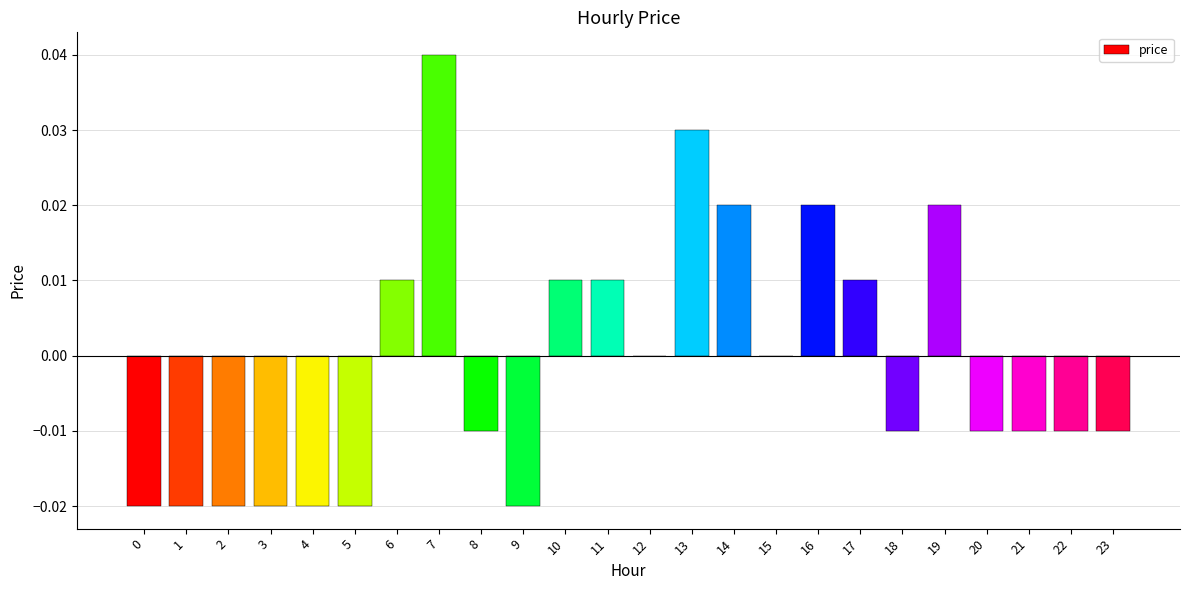

What is the change in value from 1 to 7?

+0.1